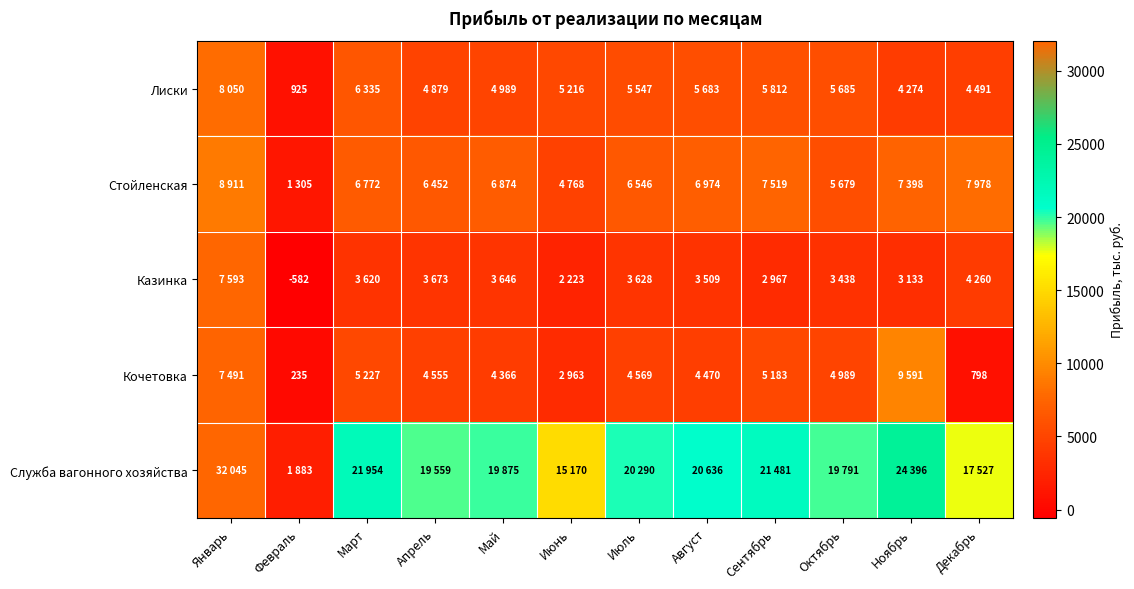

Which label corresponds to the smallest value in the chart?

Февраль